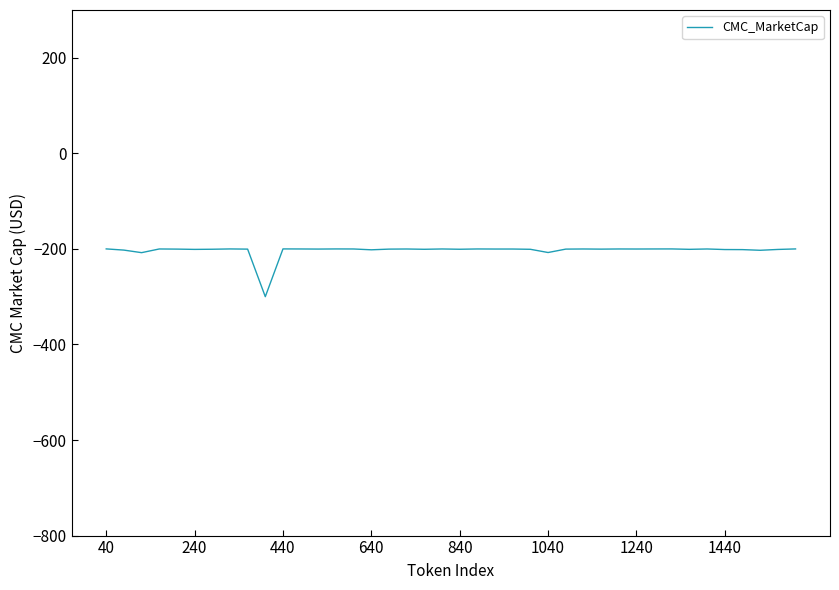

What is the difference between the maximum and minimum values?

100.0